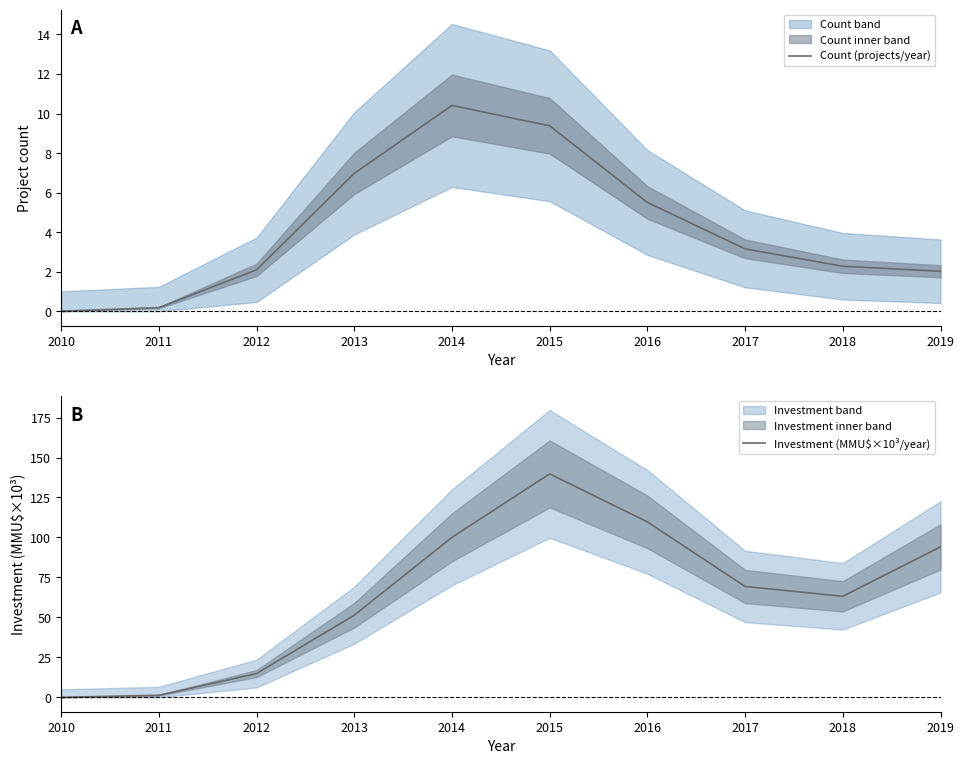

True or false: Investment (MMU$×10³/year) has more than 2 interior local peaks.

False